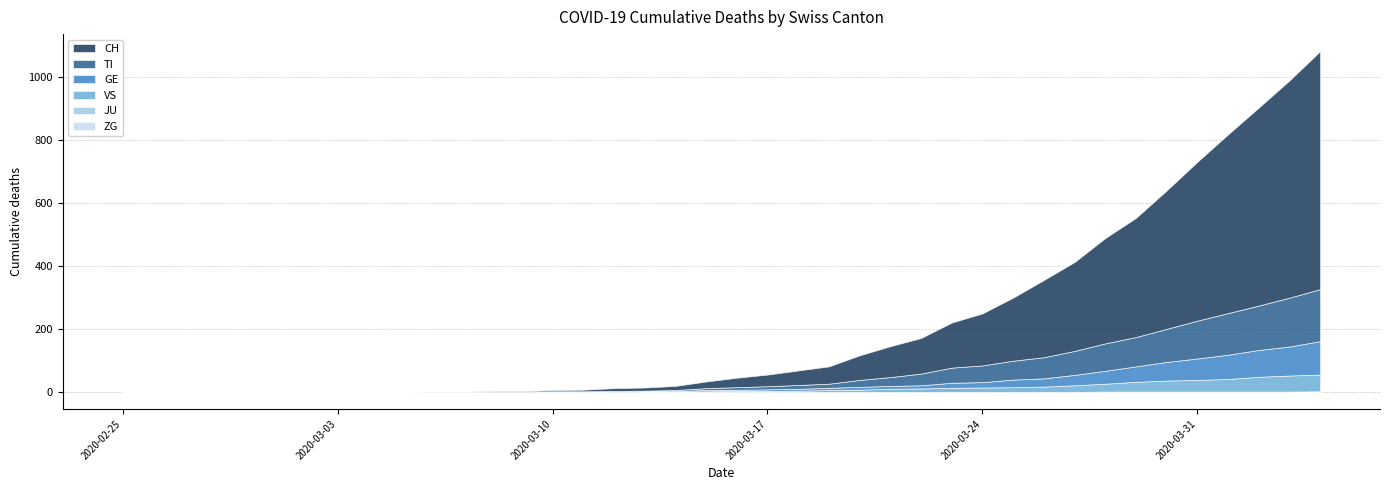

Which series has the largest total across all categories?

CH